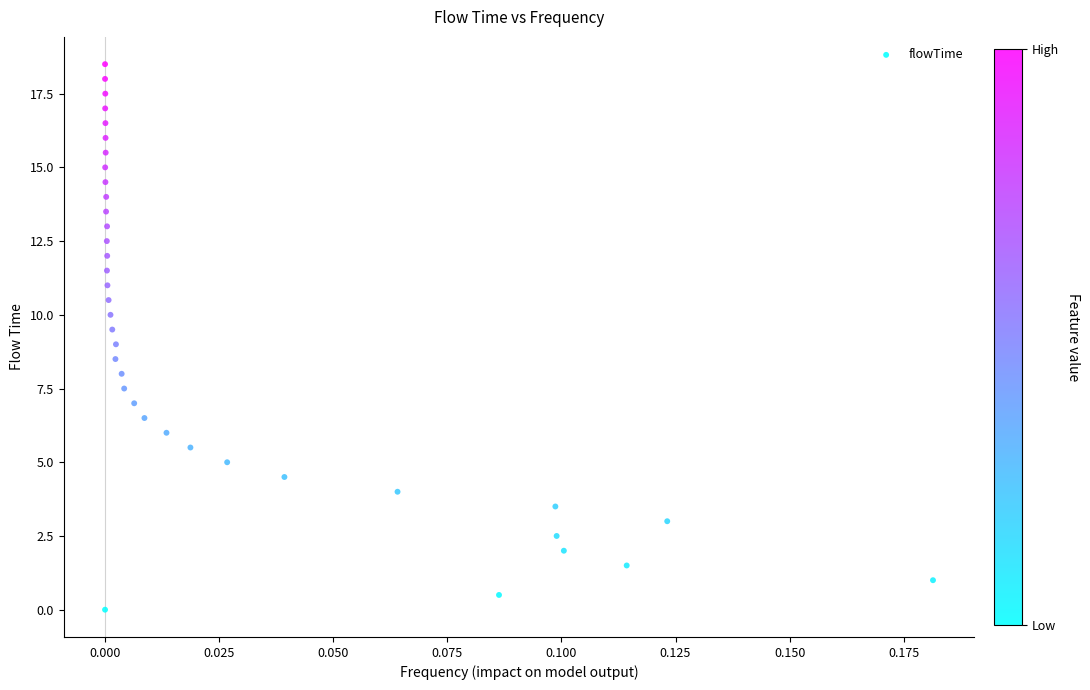

What is the range of Y values (max minus min)?

18.5